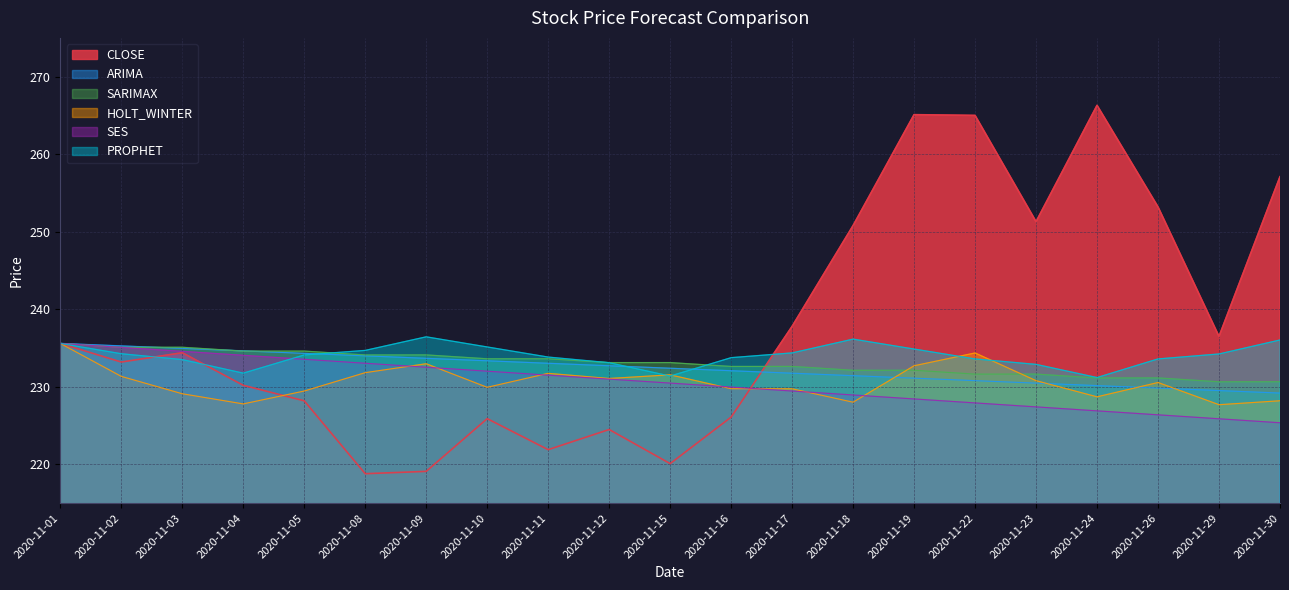

What is the difference between the PROPHET values at 2020-11-22 and 2020-11-24?

2.4